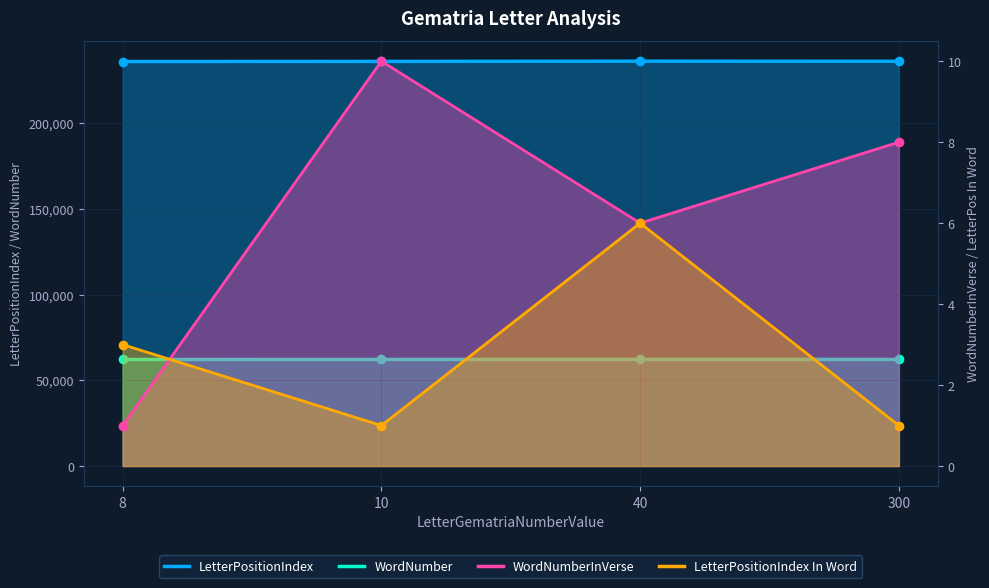

What value does the LetterPositionIndex series have at 10, to the nearest 10?

236000